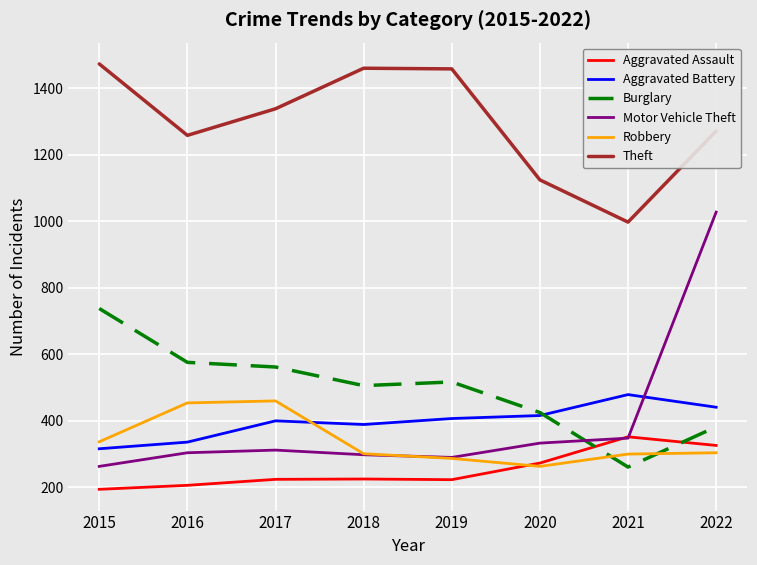

What is the difference between the highest and lowest values at 2017?

1115